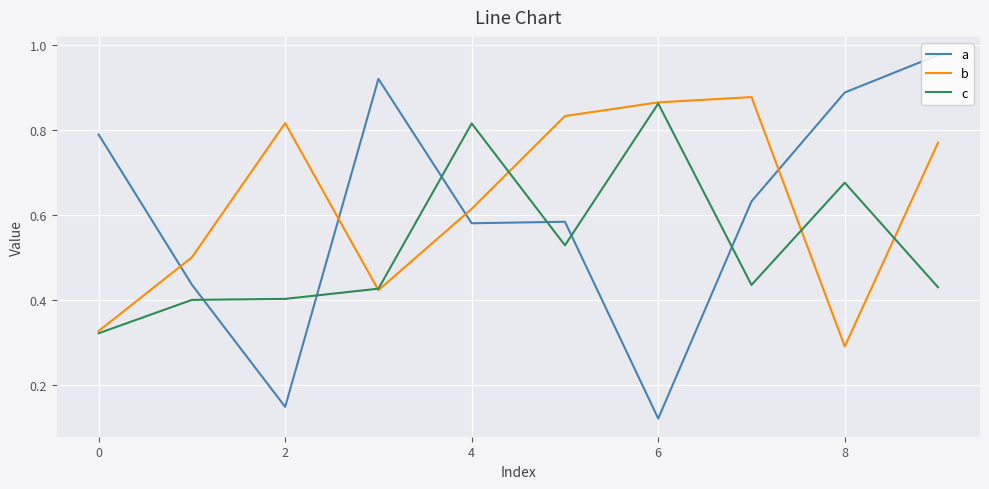

How many intersections are there between a and b?

4